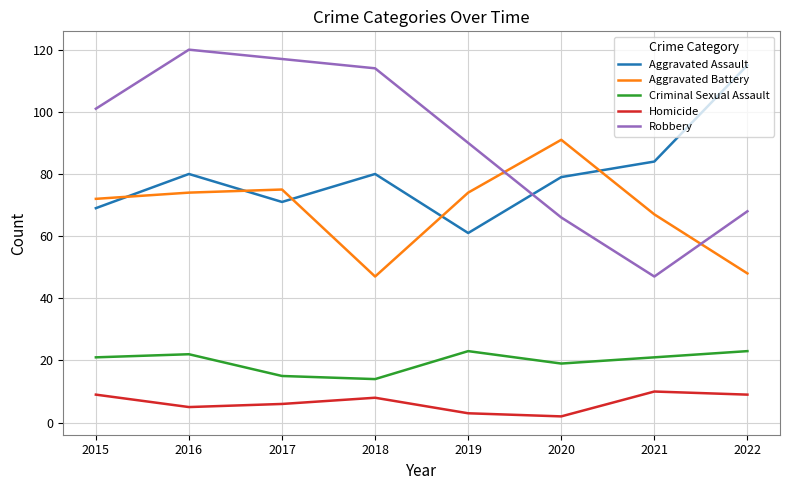

What is the difference between the Aggravated Battery values at 2015 and 2021?

5